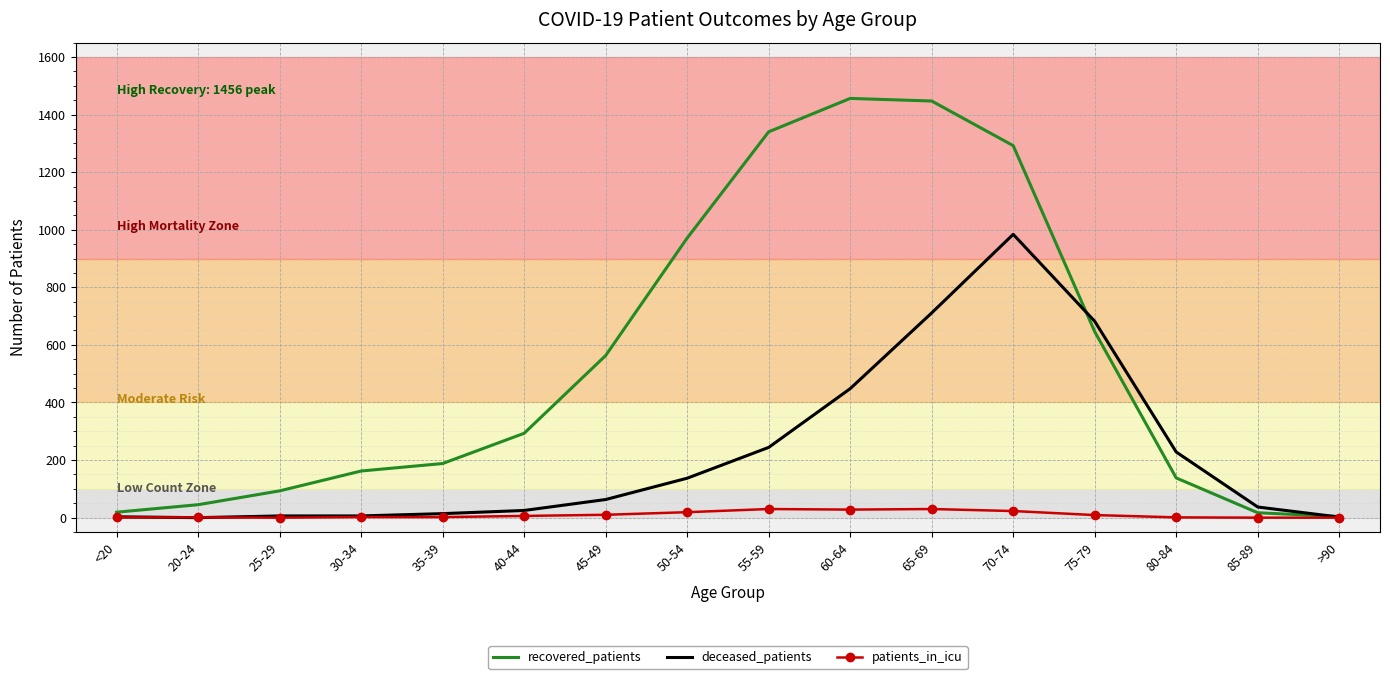

At which category is the sum across all series the highest?

70-74